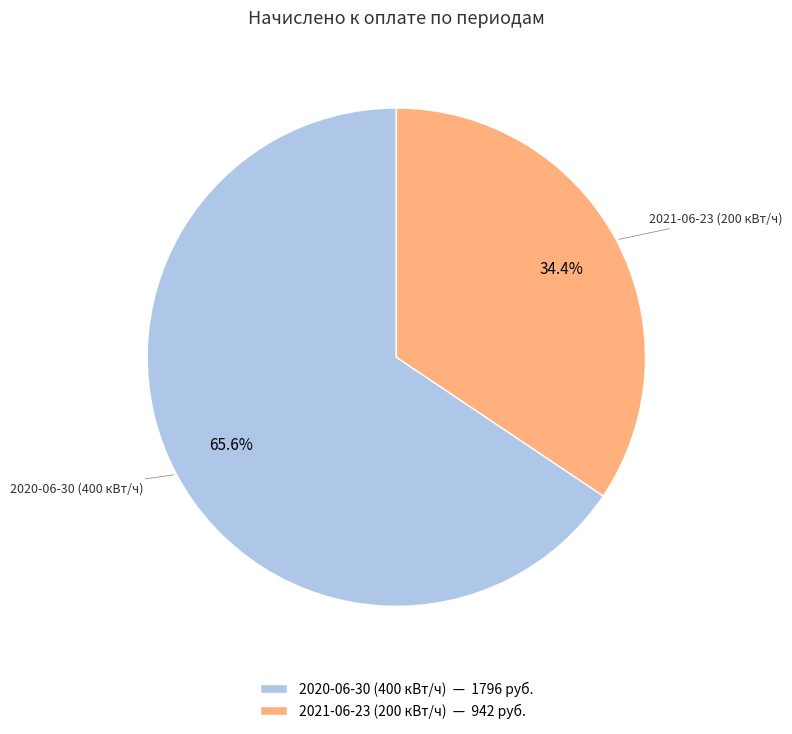

Which has a higher value, 2020-06-30 (400 кВт/ч) or 2021-06-23 (200 кВт/ч)?

2020-06-30 (400 кВт/ч)